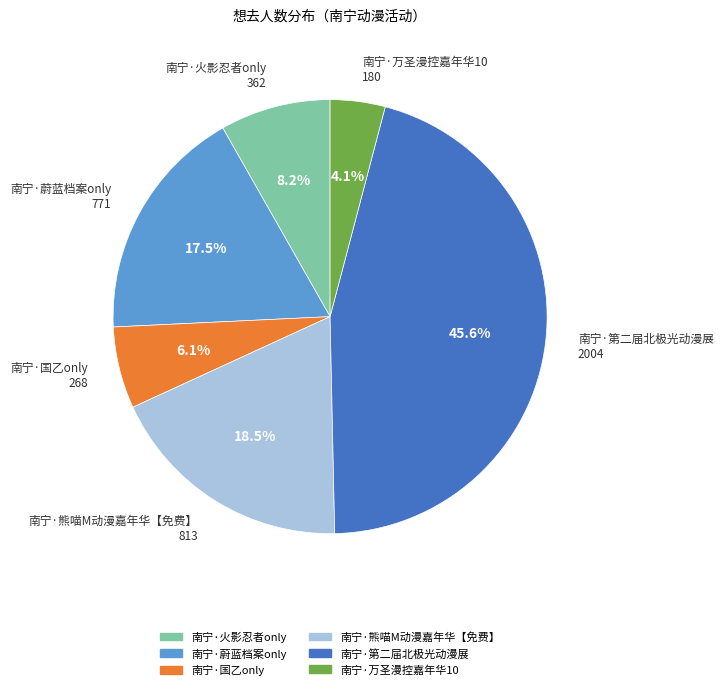

Is there a majority slice in this chart?

No